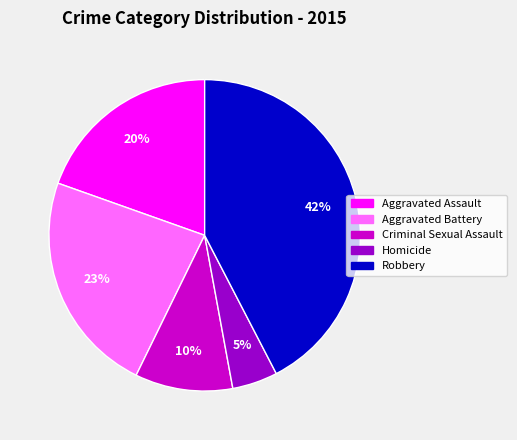

What percentage is the Homicide slice, to the nearest percent?

5%